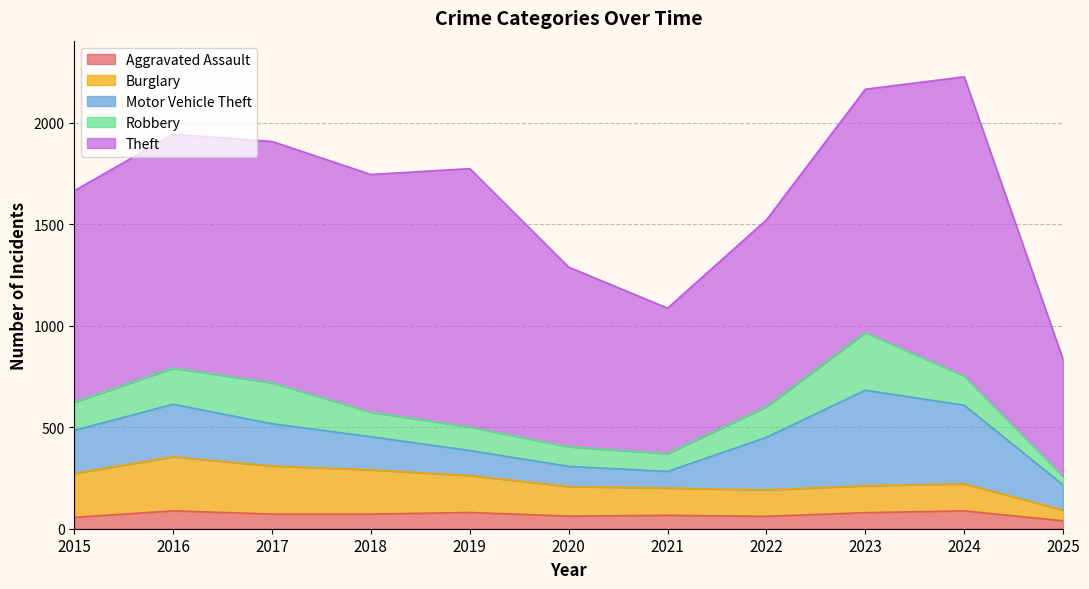

Where is Burglary nearest to the value 159?

2020